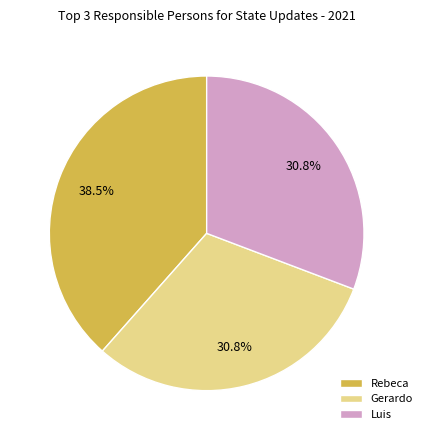

Which has a higher value, Gerardo or Rebeca?

Rebeca